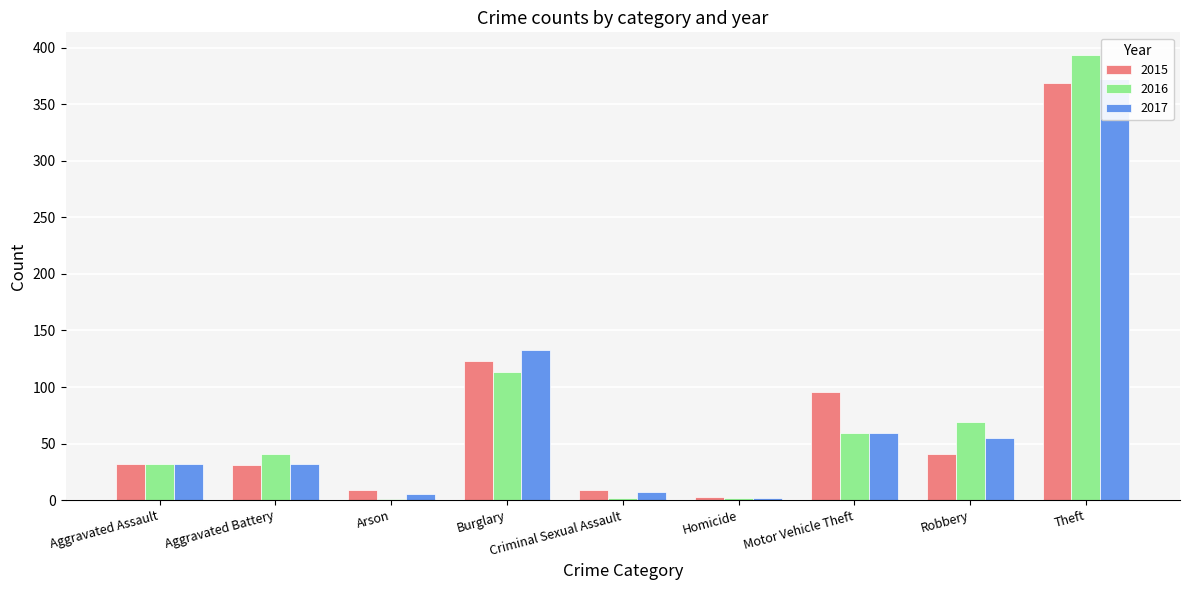

Is it true that 2015 equals 14 at Arson?

False